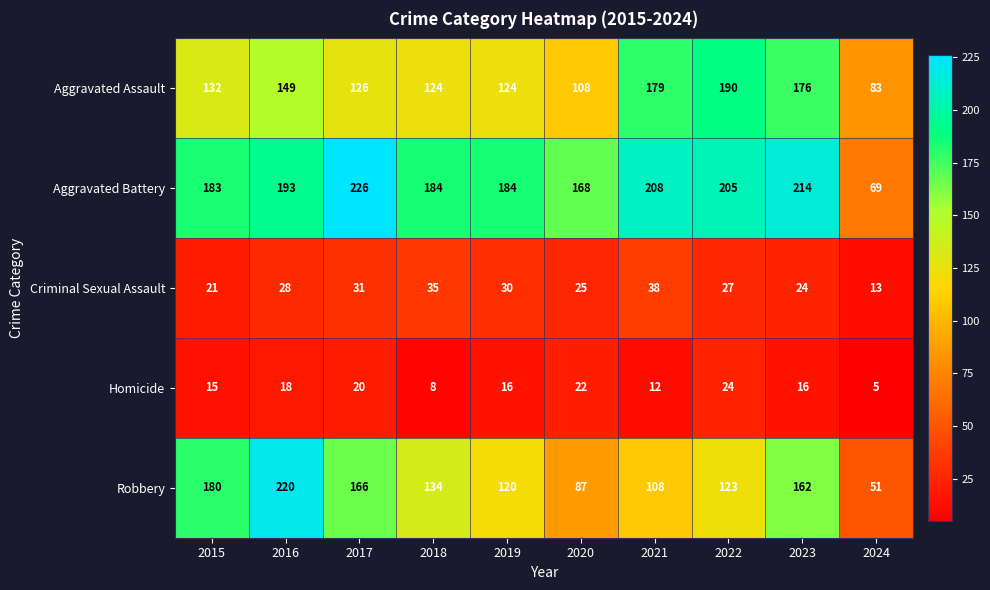

Is it true that Robbery equals 79 at 2019?

False